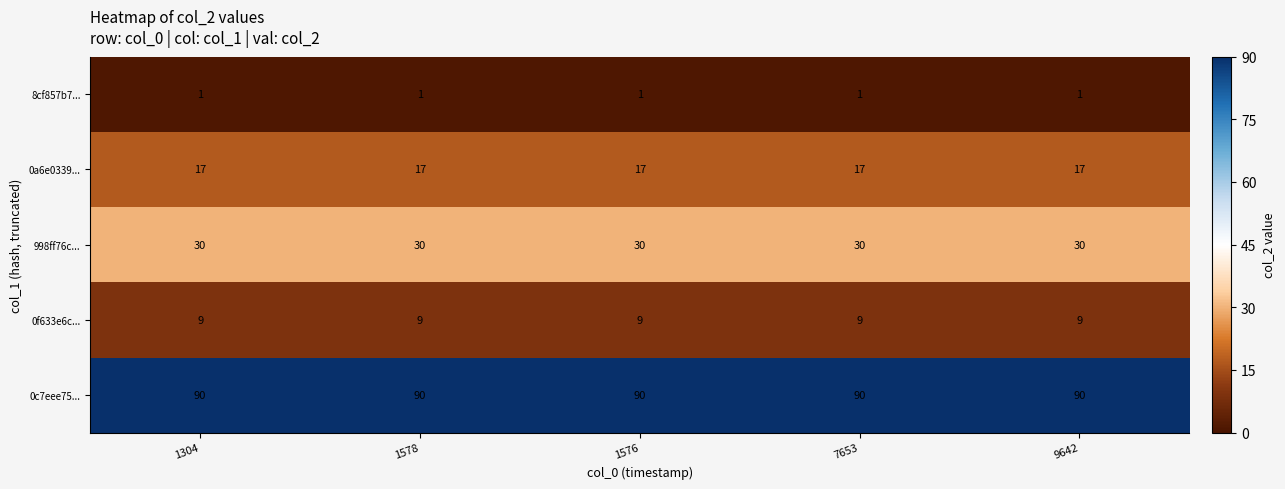

At how many categories does at least one series exceed 45?

5